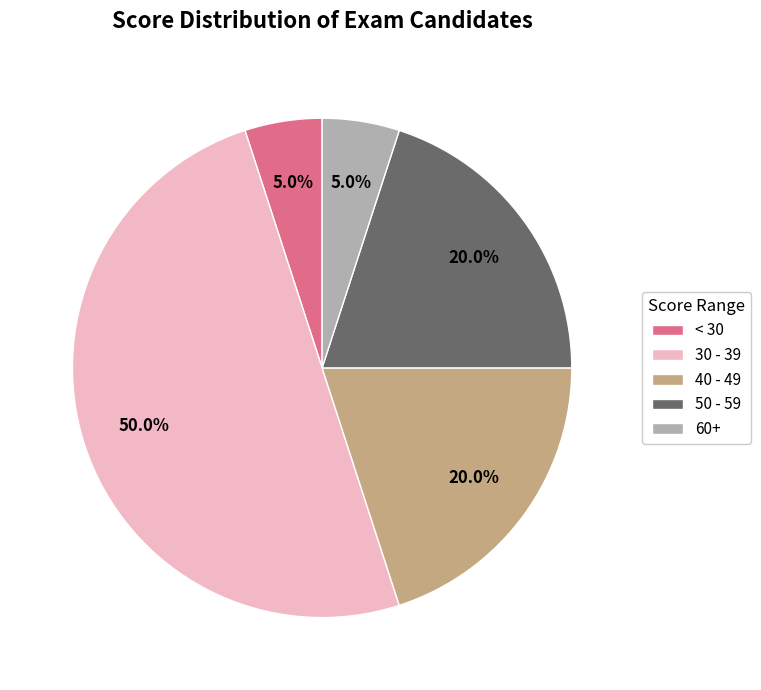

Do < 30 and 30 - 39 together represent more than half of the pie?

Yes